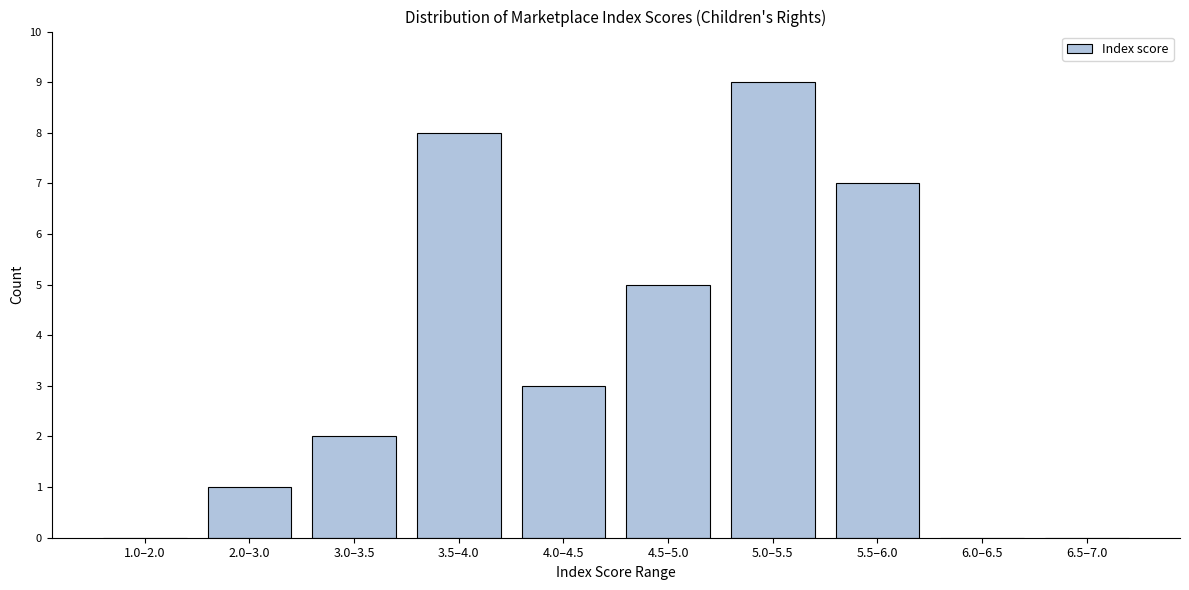

Is it true that the value at 3.0–3.5 is 3?

False